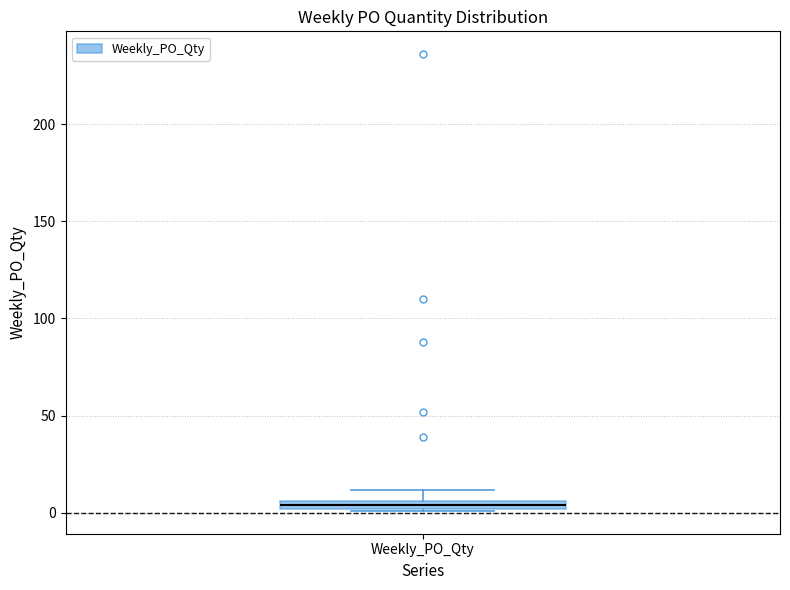

Where does the upper whisker of the box for Weekly_PO_Qty end on the y-axis? The values are not printed on the chart, so give them approximately, as read against the axis.

10